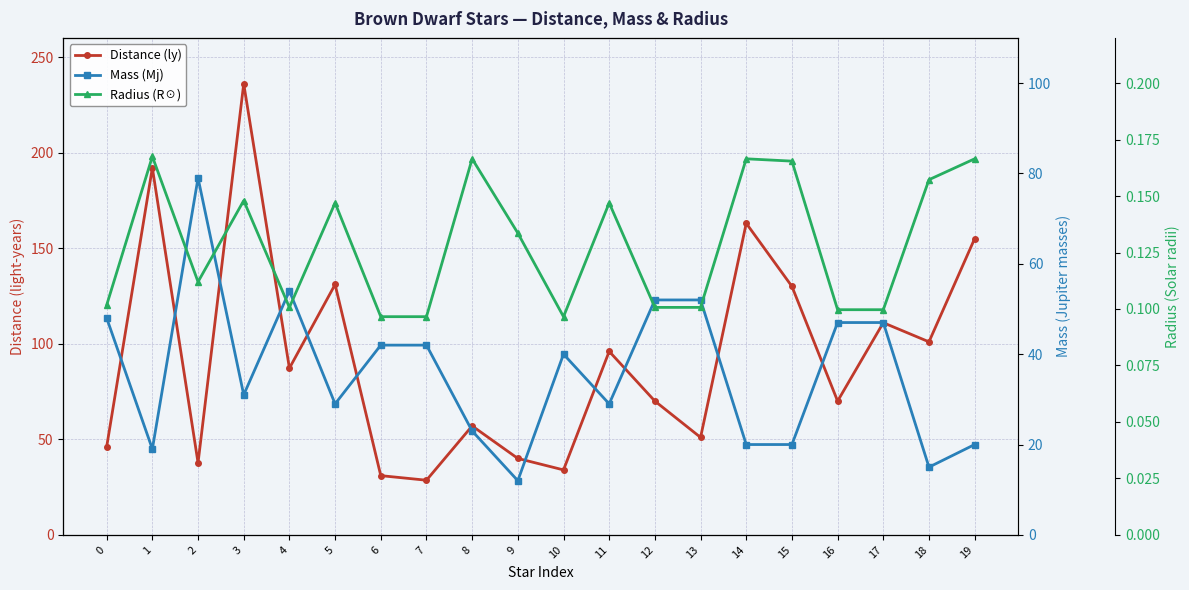

How many interior local valleys does the Mass (Mj) series have?

6